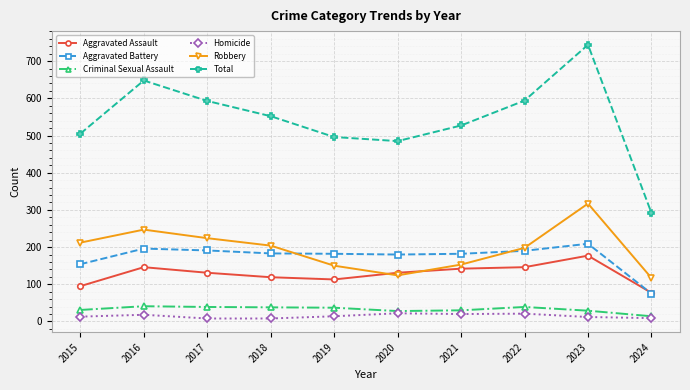

True or false: Total has a value of 593 at 2017.

True